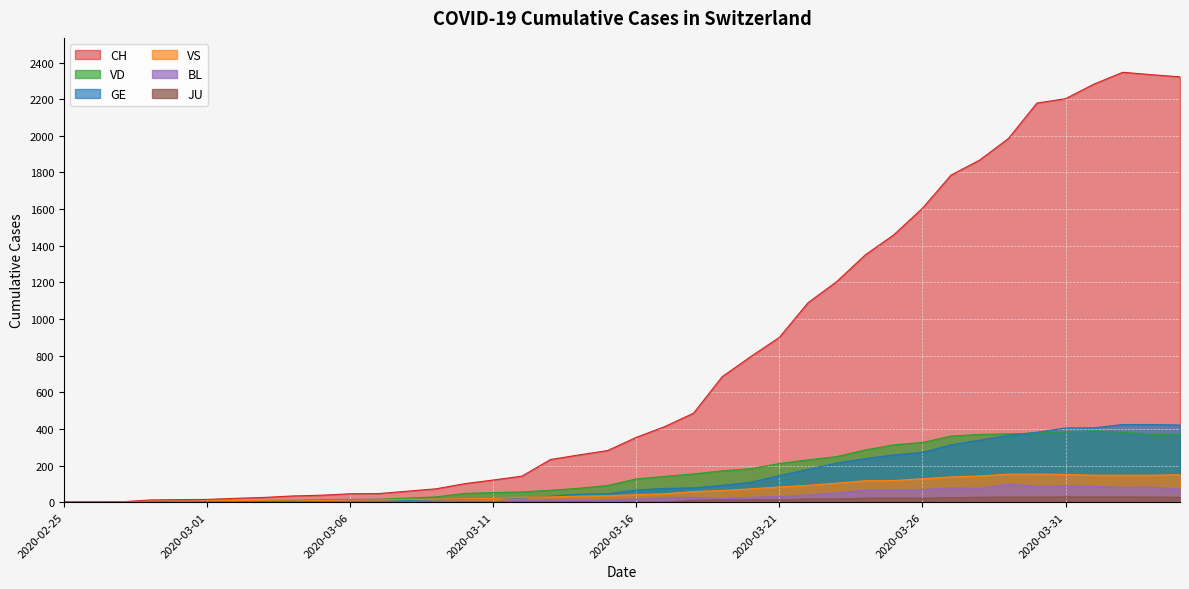

What is the sum of all CH values?

31174